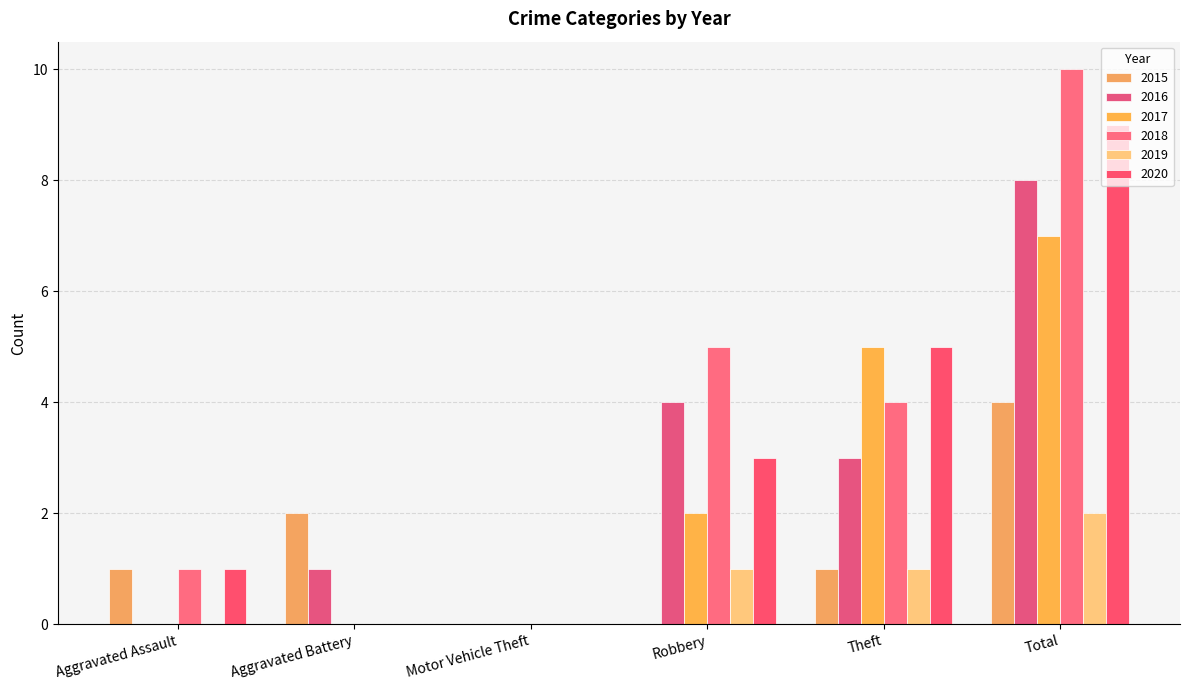

How many groups of bars are there?

6